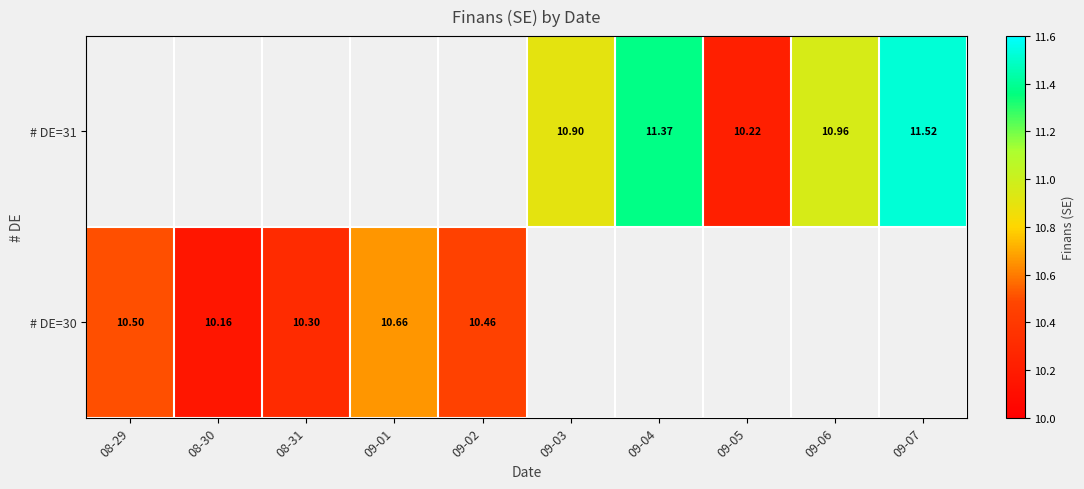

List the series in order of their peak value, lowest first.

# DE=30, # DE=31